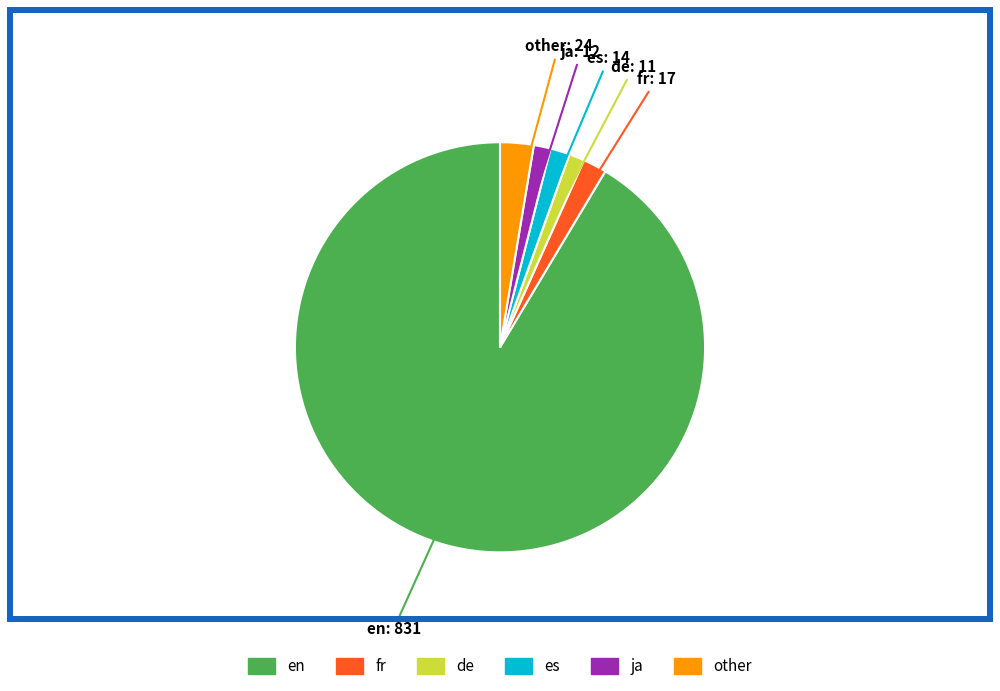

Does other represent more than half of the total?

No